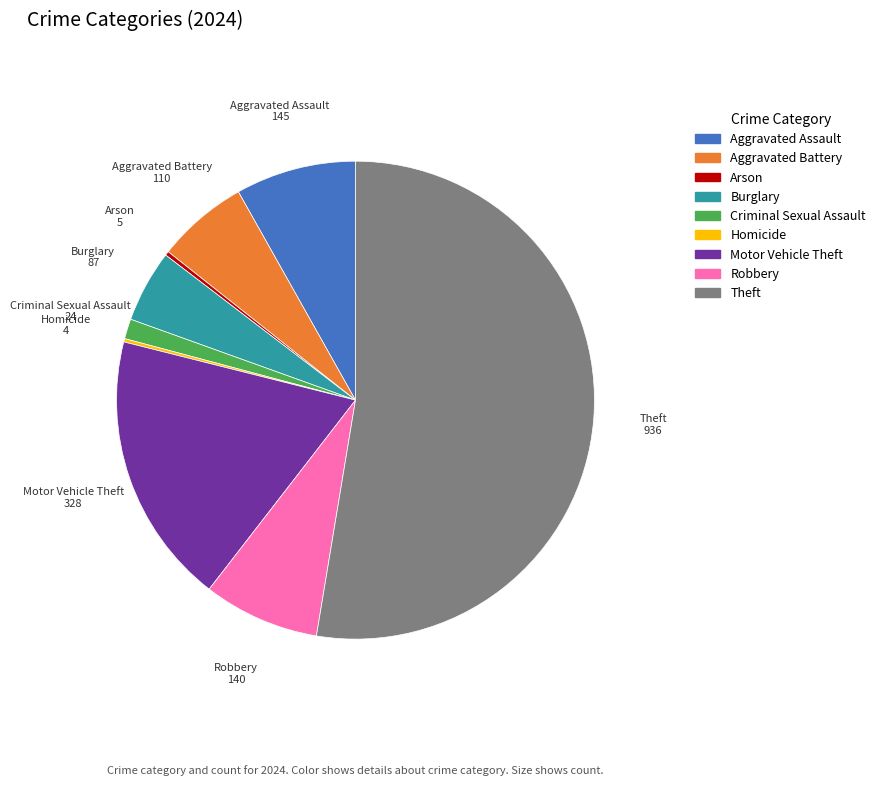

Between Arson and Aggravated Assault, which is larger?

Aggravated Assault